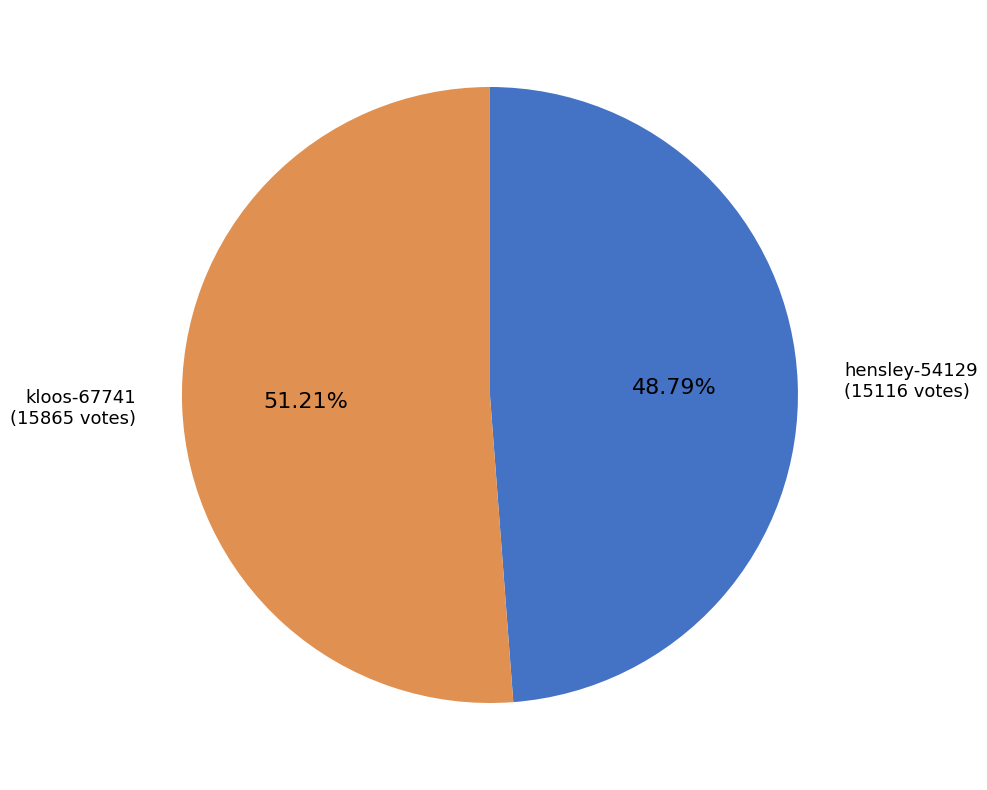

How much of the chart is everything except hensley-54129?

51.2%